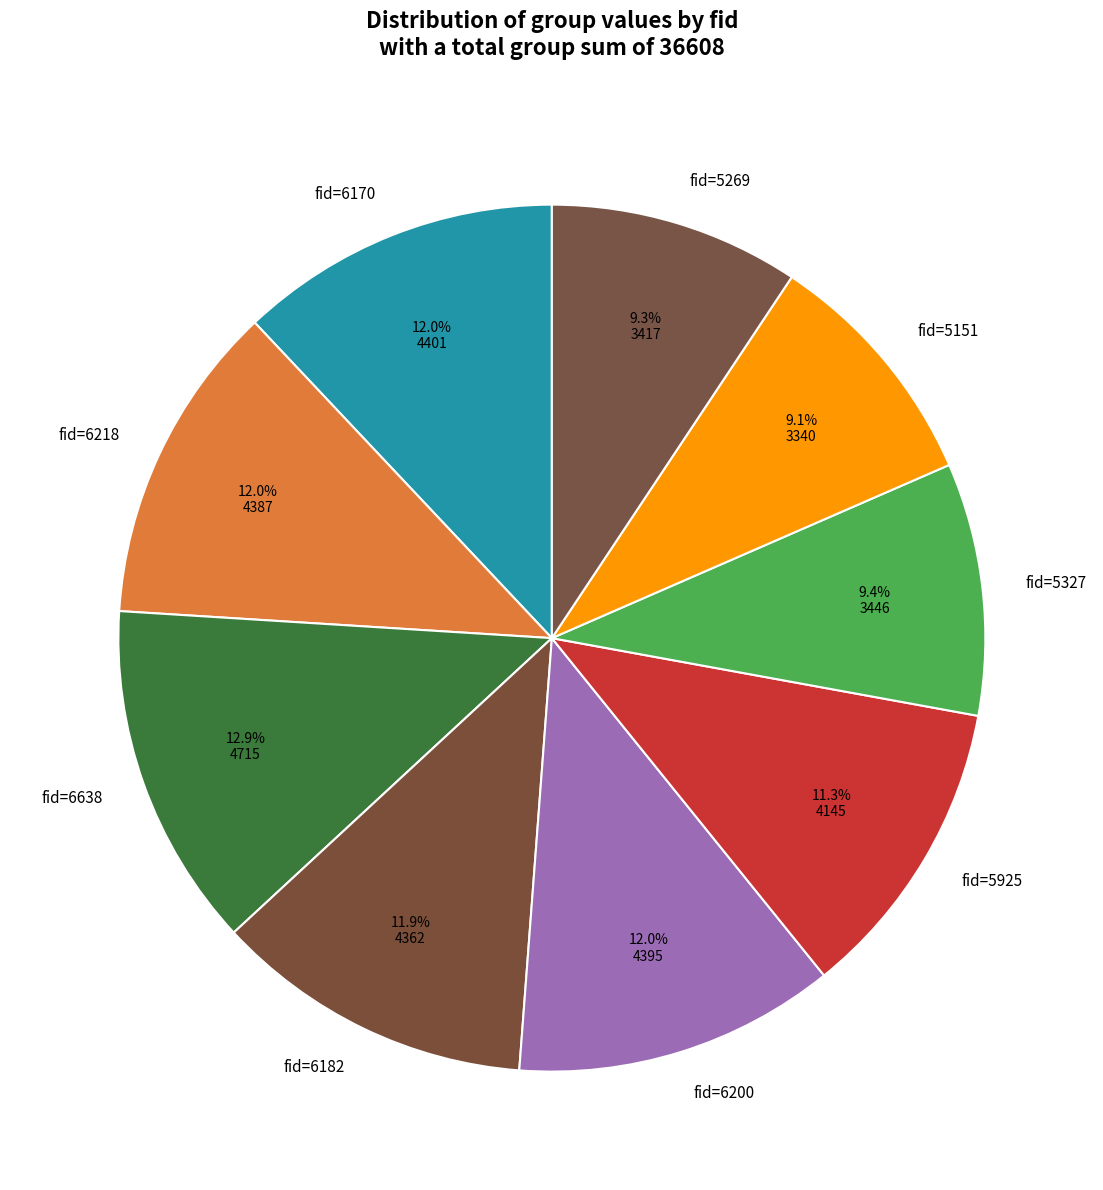

Does any single category account for the majority?

No